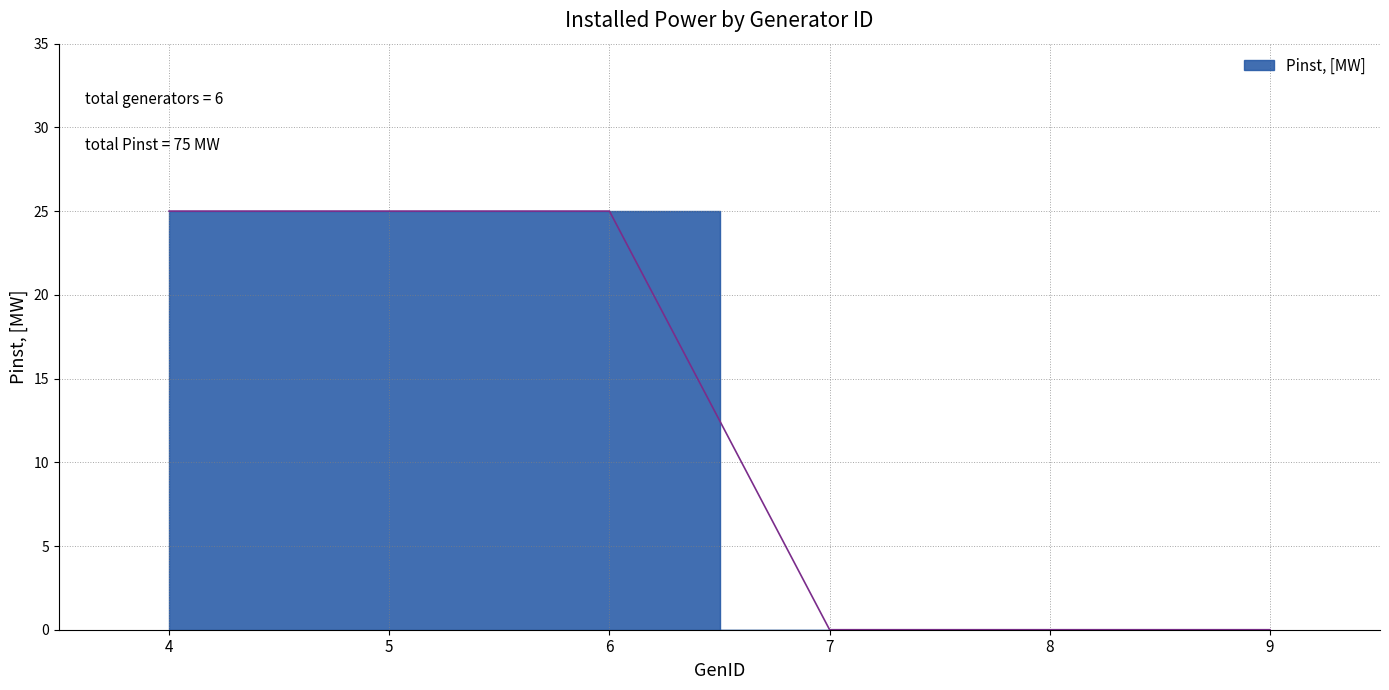

How many series are shown in this chart?

1